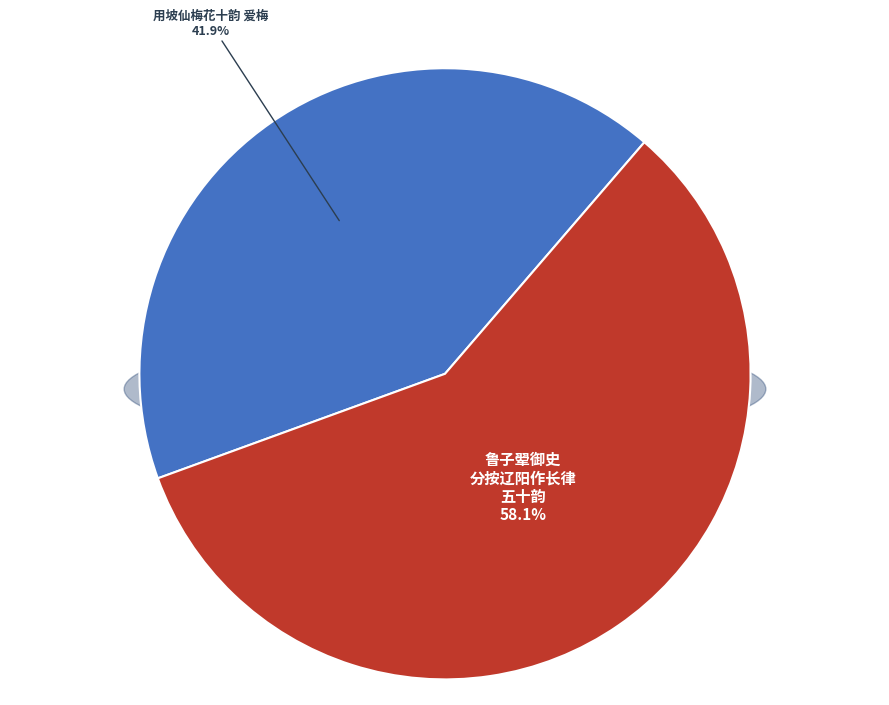

Does 用坡仙梅花十韵 爱梅 represent more than half of the total?

No